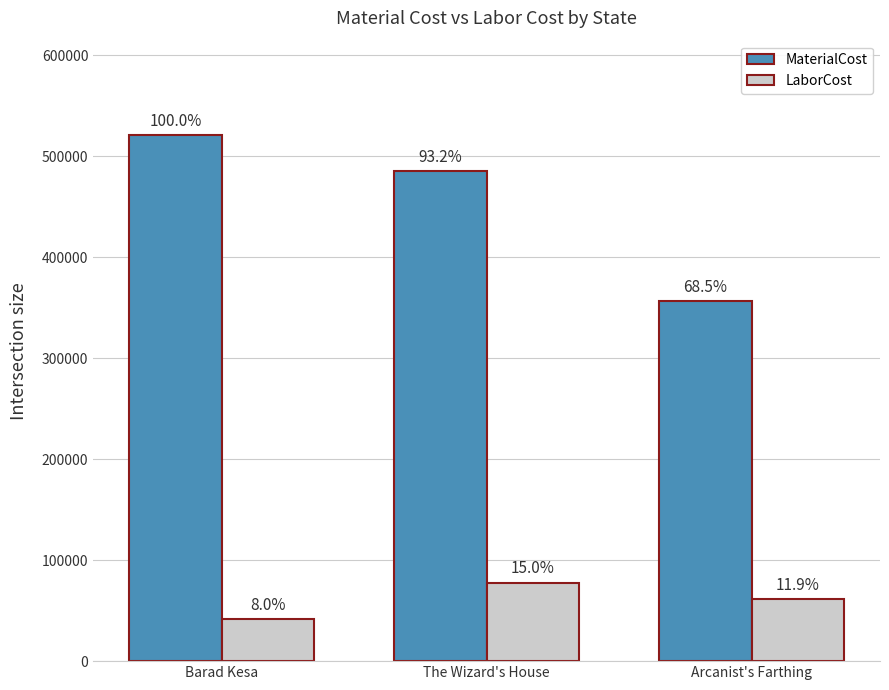

What are all the series names shown in the legend?

MaterialCost, LaborCost